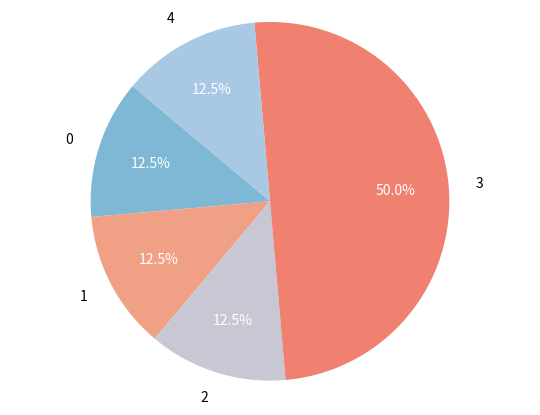

Which has a higher value, 2 or 3?

3